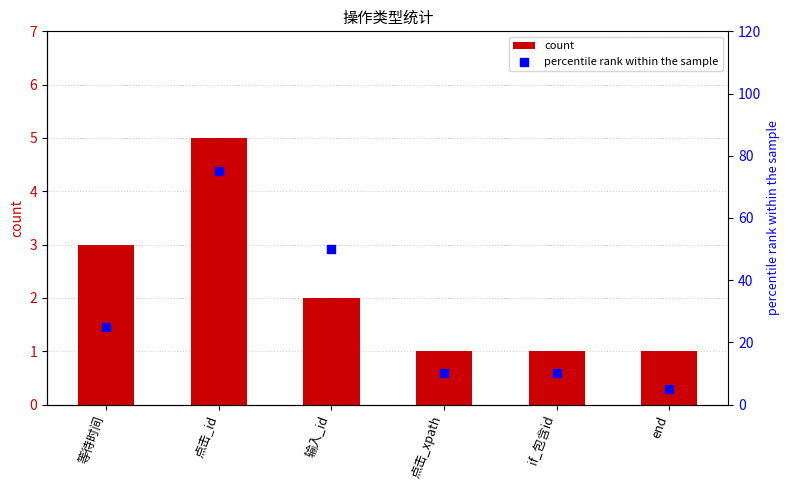

Which series has the largest total across all categories?

percentile rank within the sample